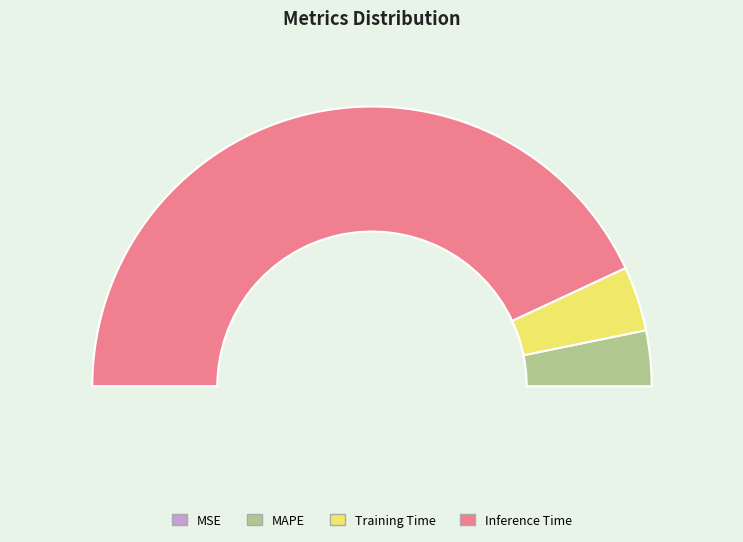

How many segments does this pie chart have?

4